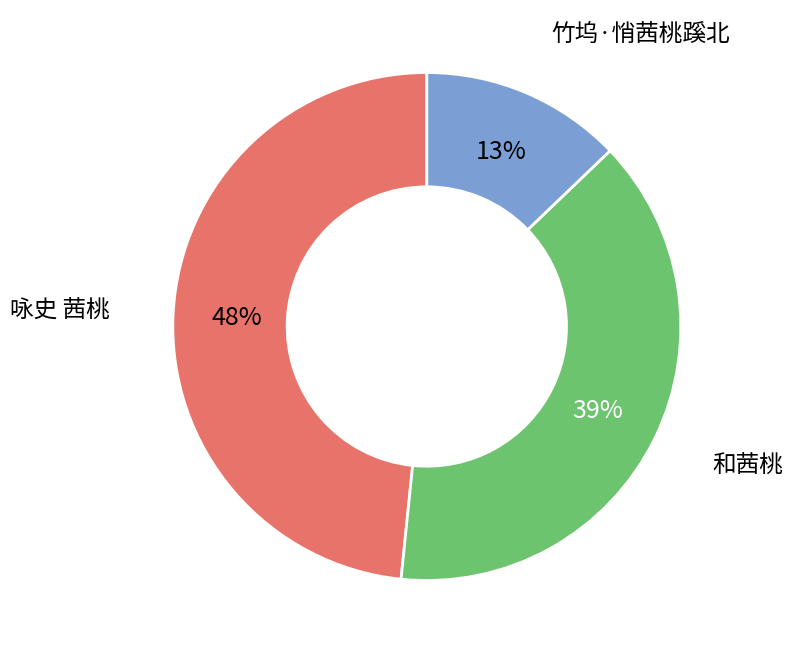

Which category has the smallest portion of the pie?

竹坞·悄茜桃蹊北